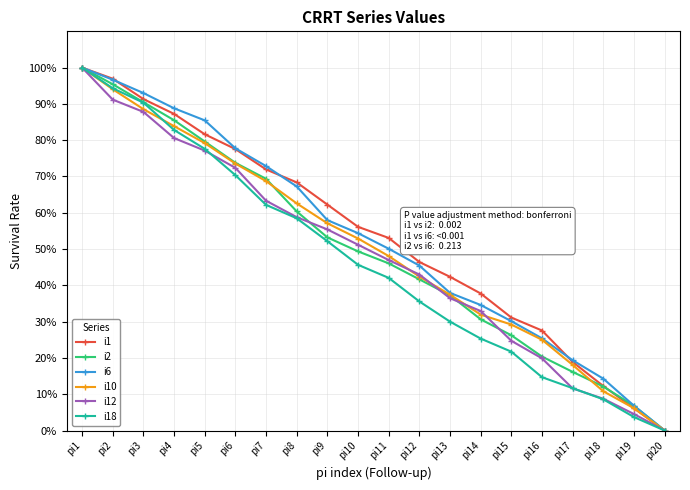

What is the difference between the highest and lowest values at pi3?

5.2